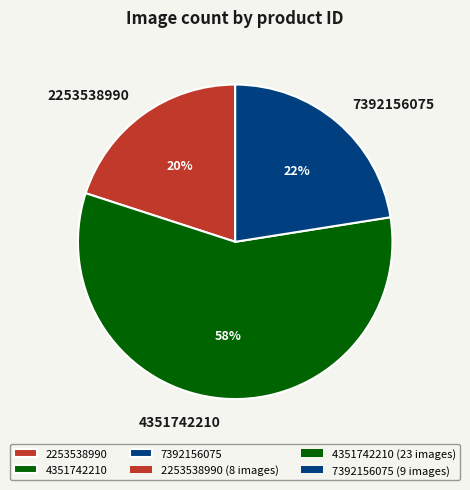

To the nearest percent, what percentage of the pie is 2253538990?

20%